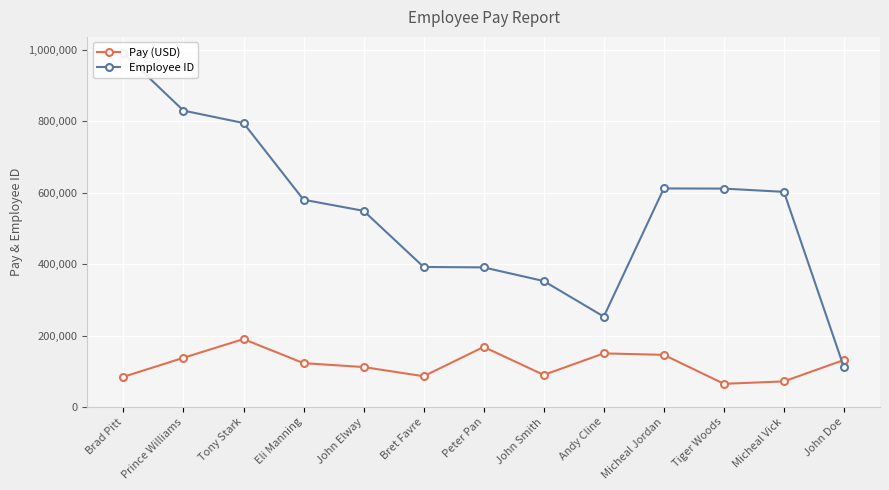

How many intersections are there between Employee ID and Pay (USD)?

1